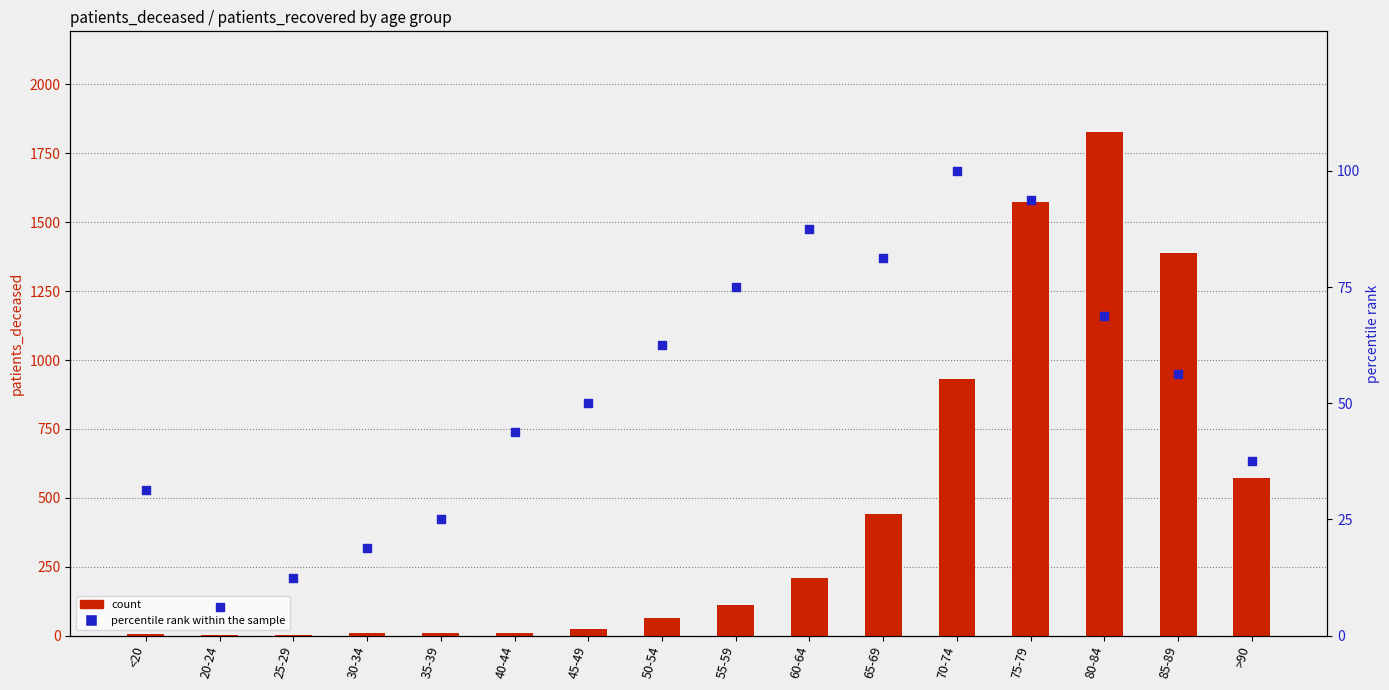

Which series reaches the maximum Y coordinate?

count